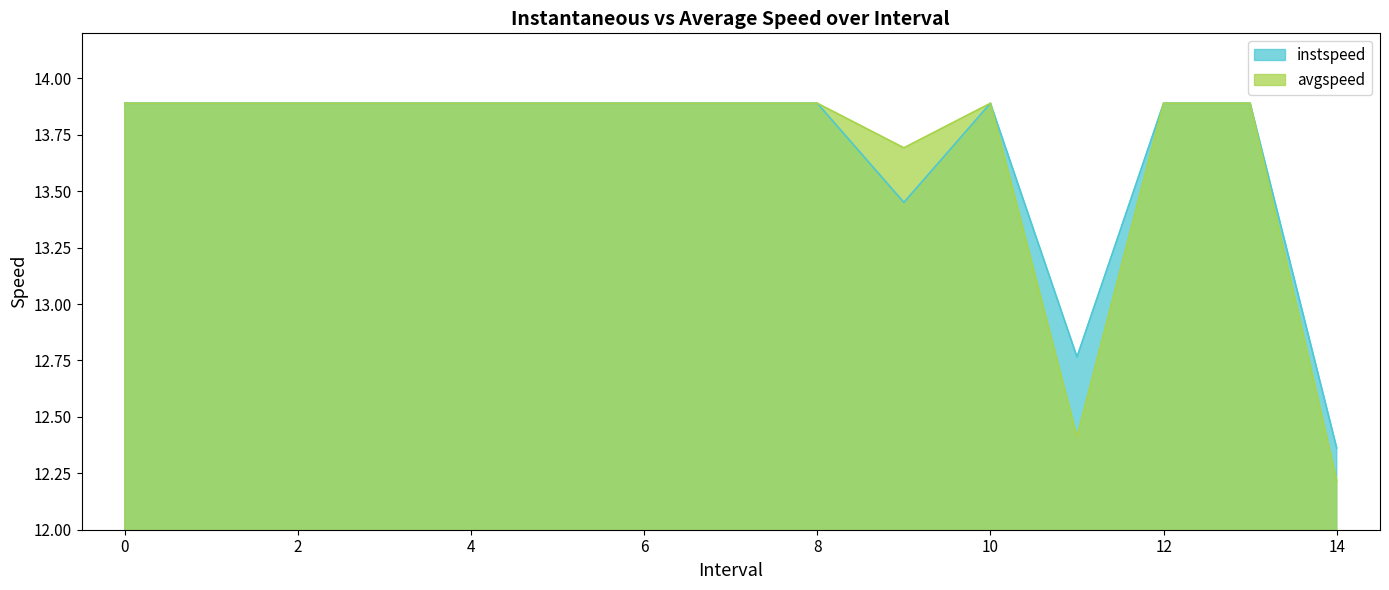

True or false: avgspeed has more than 0 interior local peaks.

True